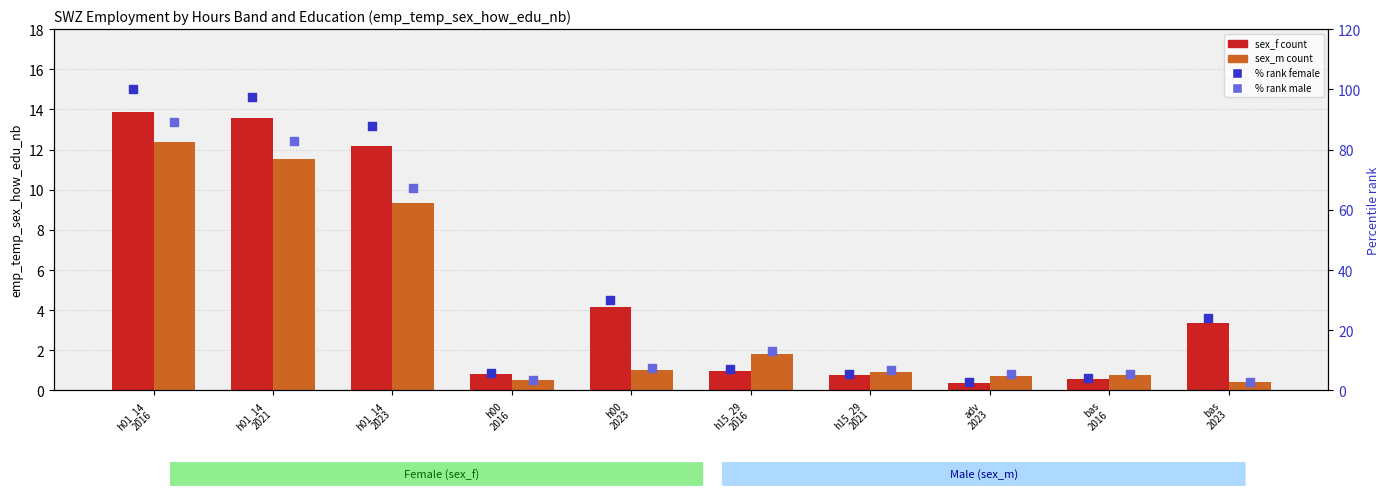

Which series contains the lowest Y value?

sex_f